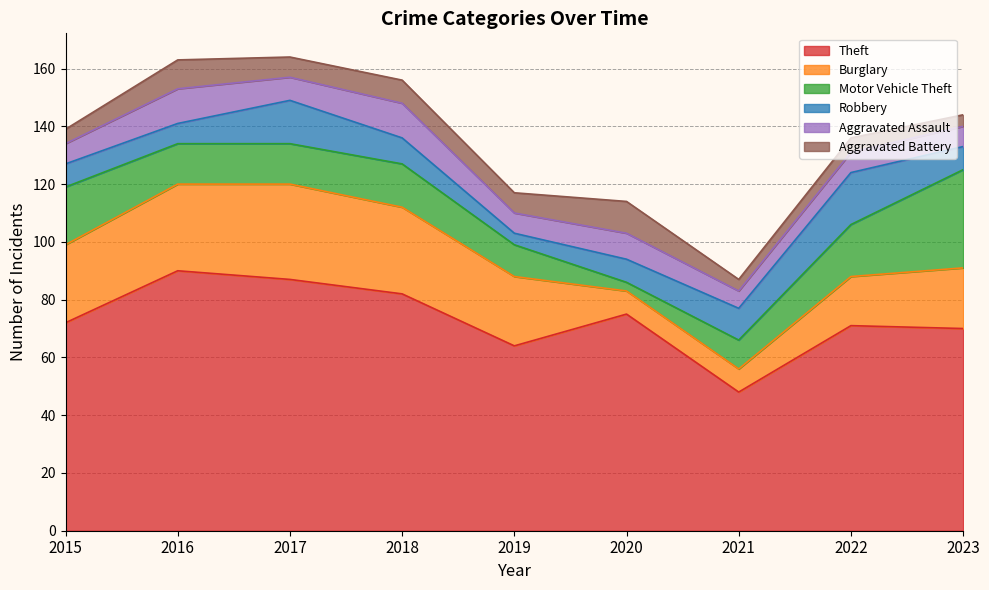

What is the sum of all Aggravated Battery values?

61